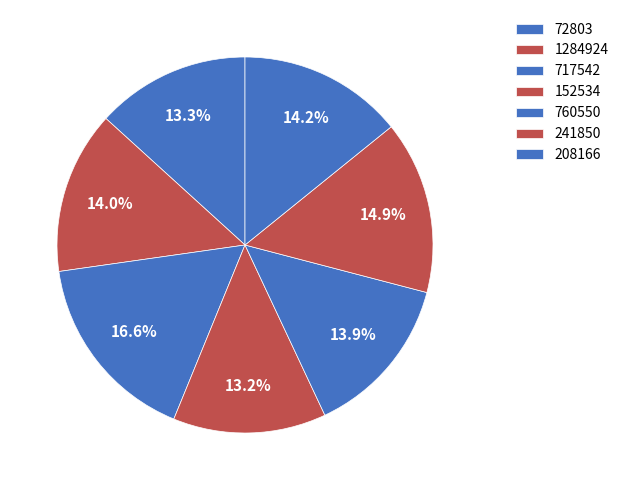

How many segments does this pie chart have?

7